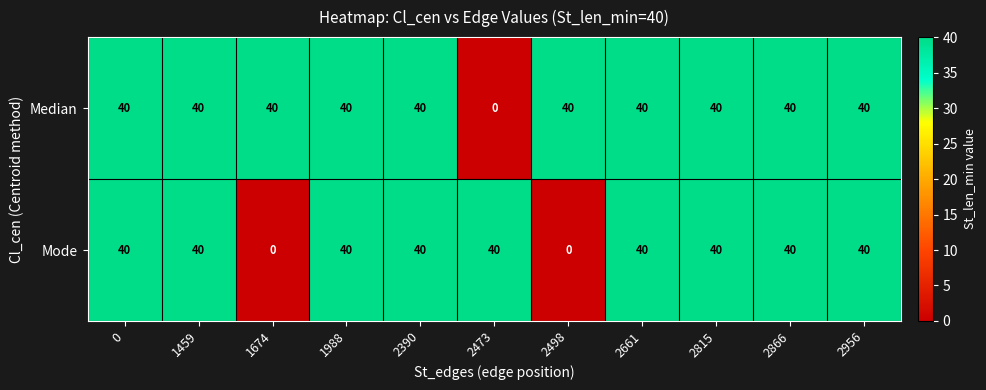

True or false: Mode has a value of 56 at 2390.

False